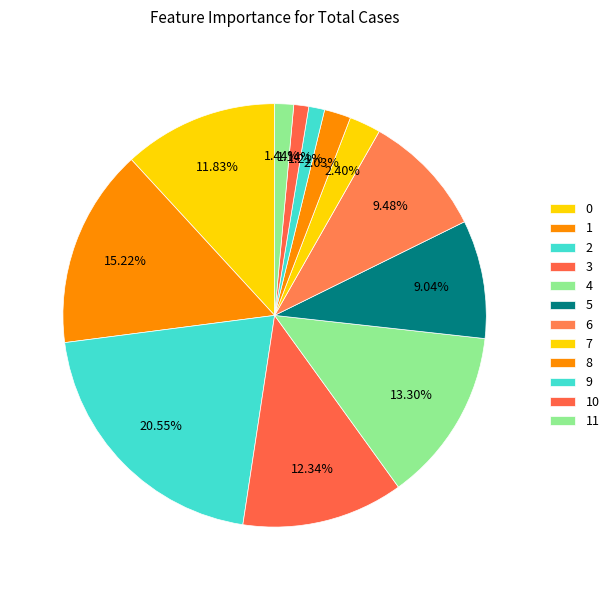

What is the ratio of the value at 6 to the value at 4?

0.7